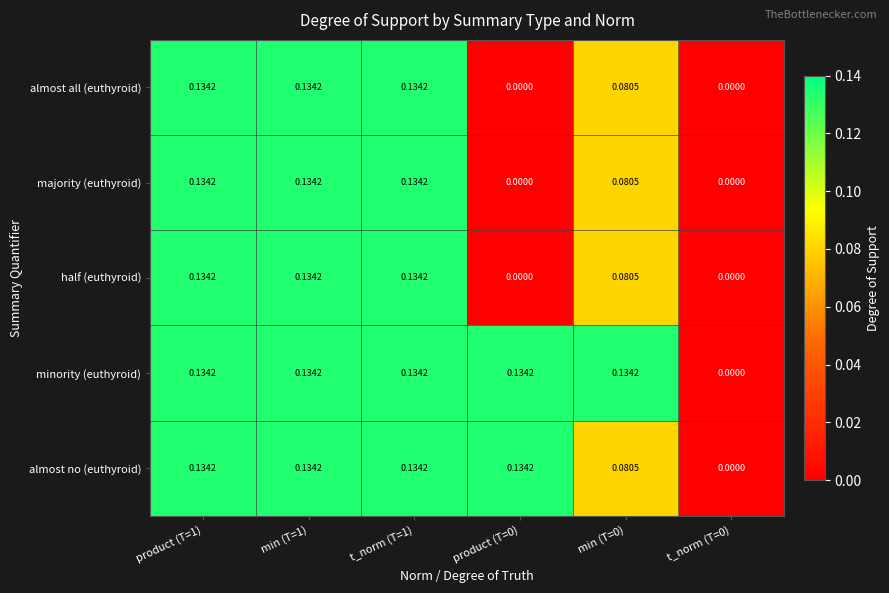

How many data points does each series have?

6